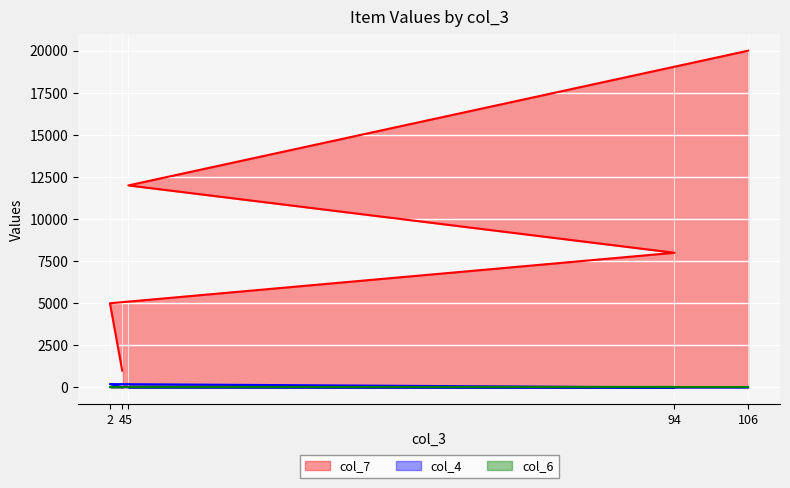

The value of col_7 at 94 is 13730. True or false?

False